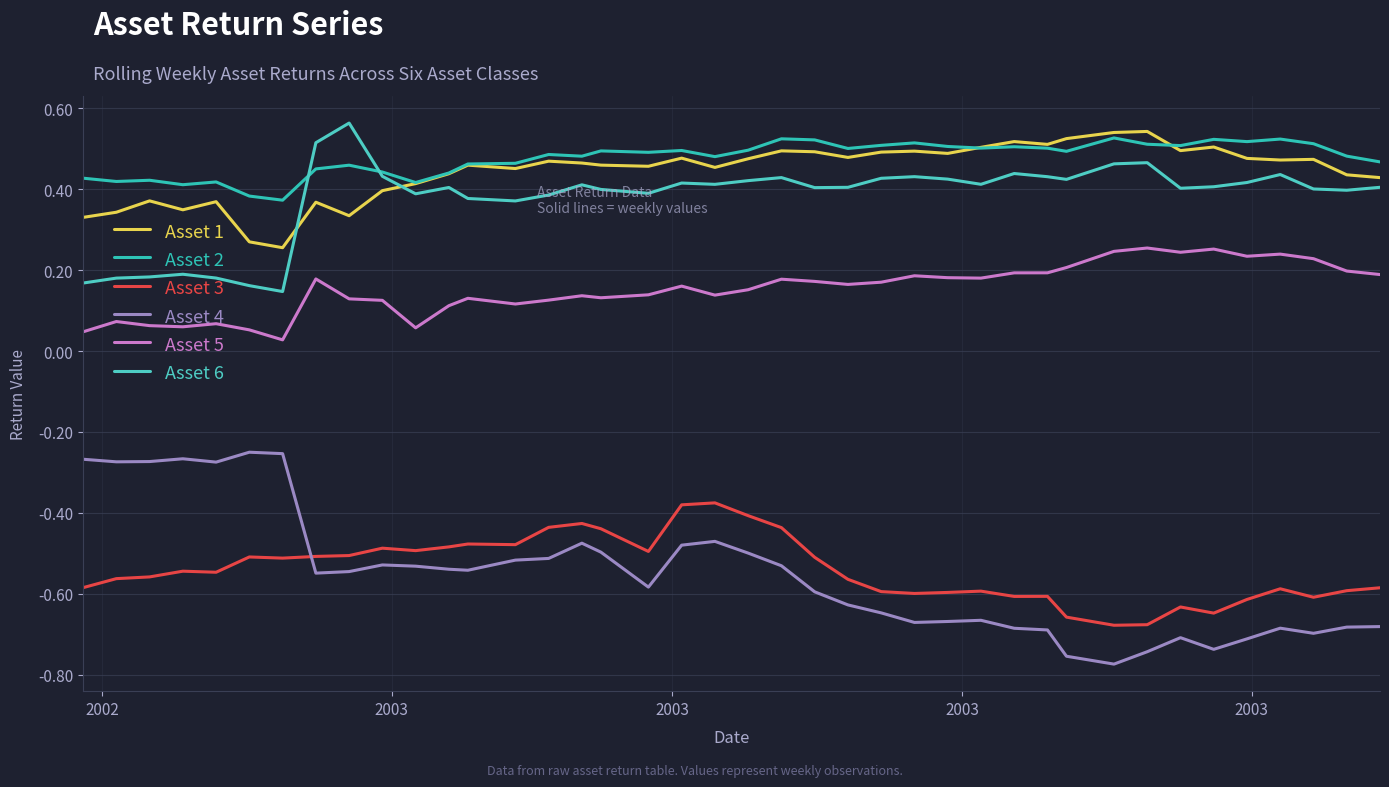

How many lines are shown in the chart?

6